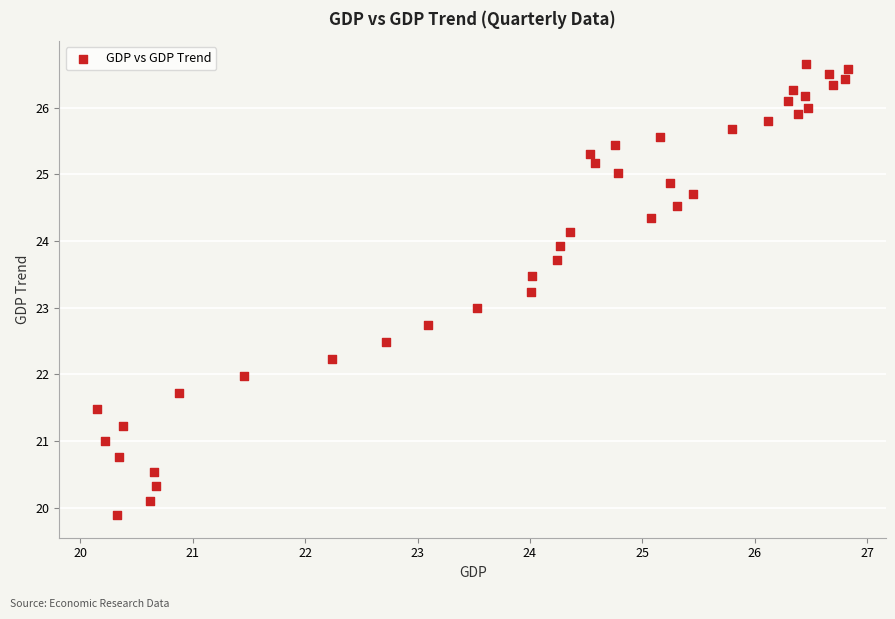

What is the range of X values (max minus min)?

6.7